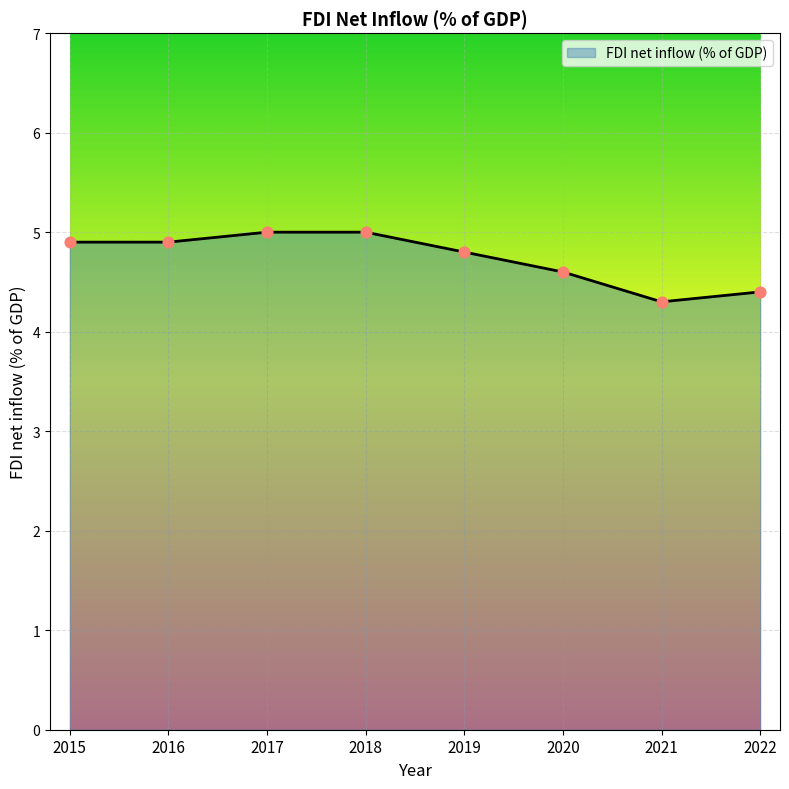

Which has a higher value, 2021 or 2016?

2016